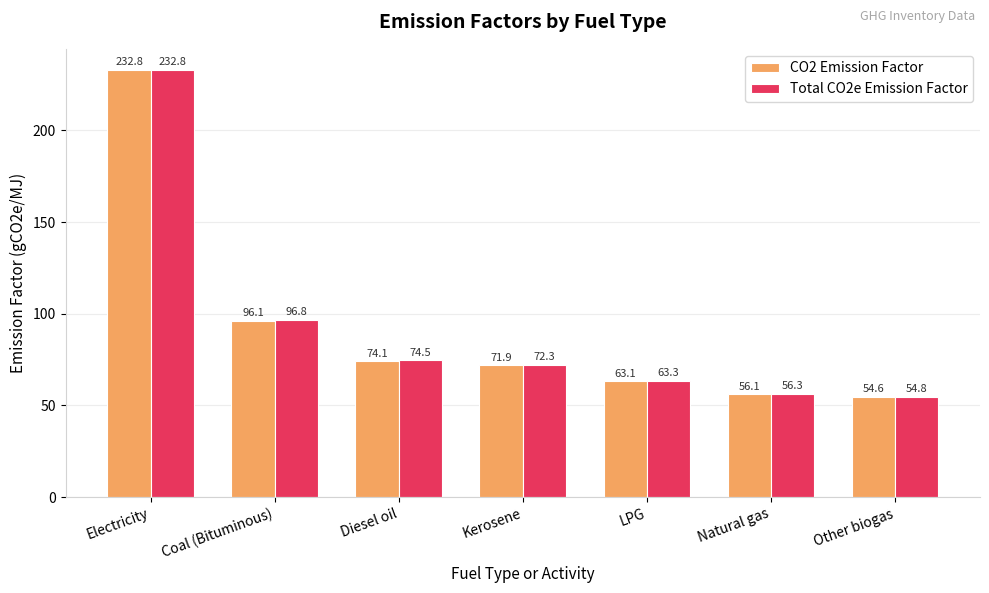

How many series are shown in this chart?

2